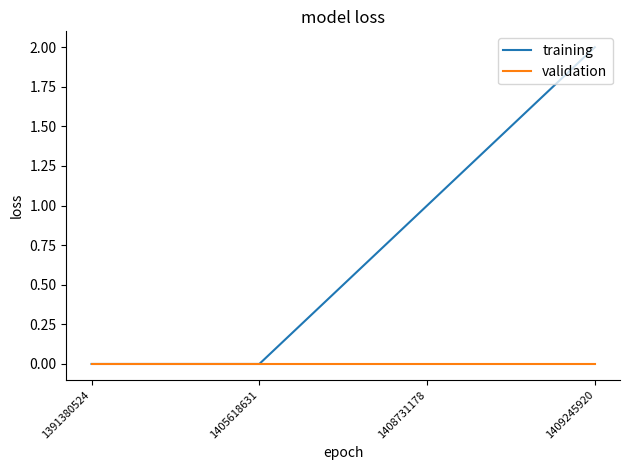

Reading left to right, extract all data points from this chart.

training: 0	0	1	2
validation: 0	0	0	0